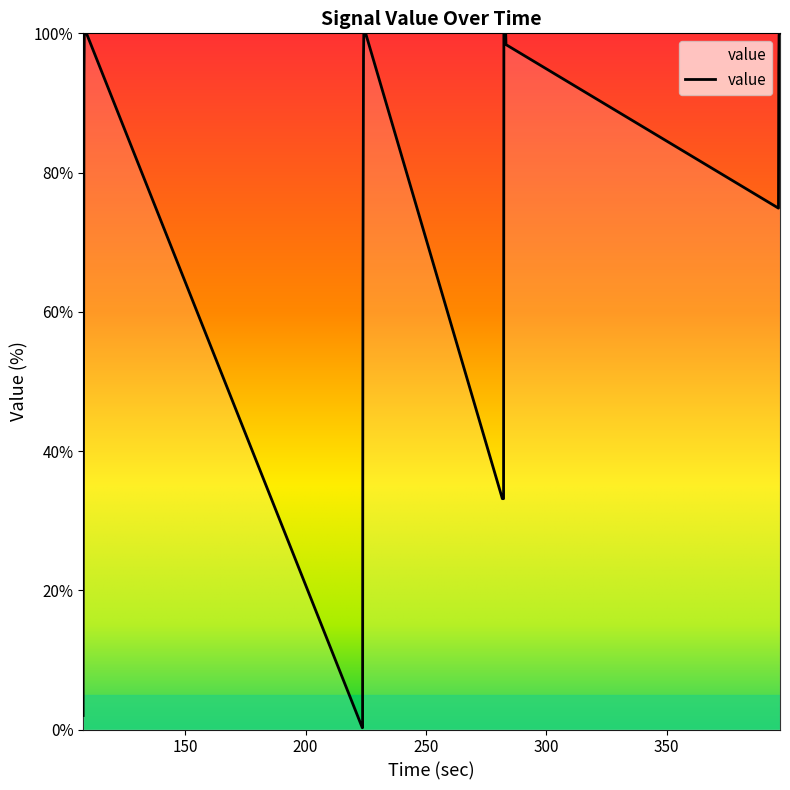

How many lines are shown in the chart?

1